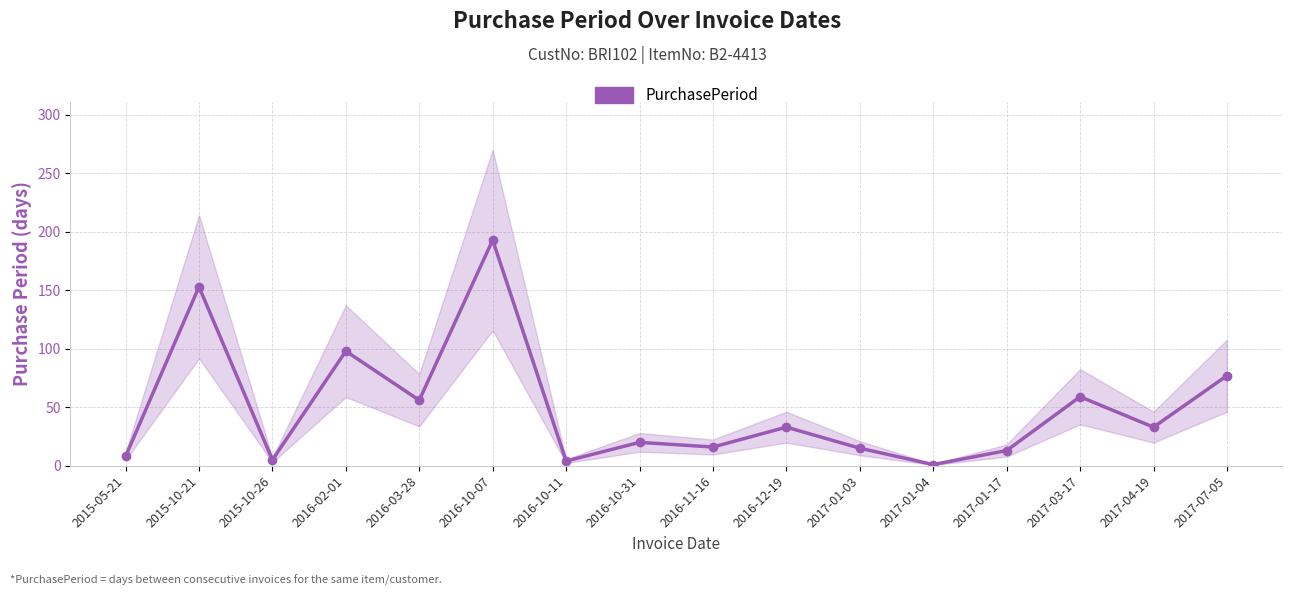

The value at 2016-03-28 is 56. True or false?

True